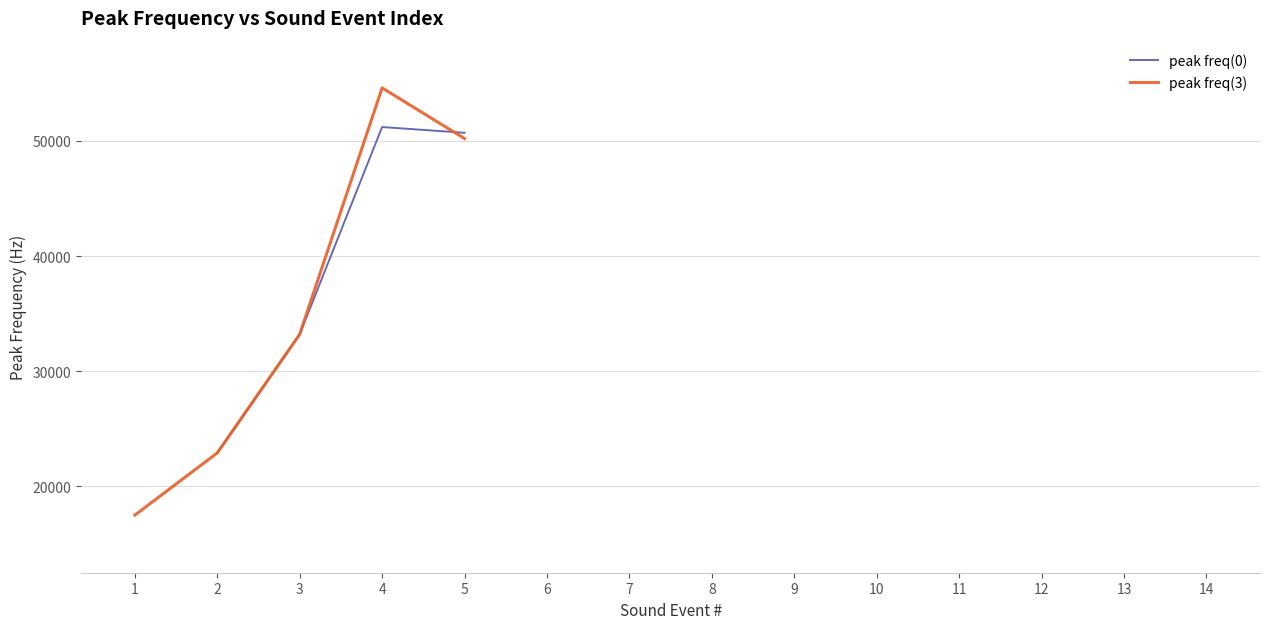

Does the chart display data point markers on the line(s)?

No